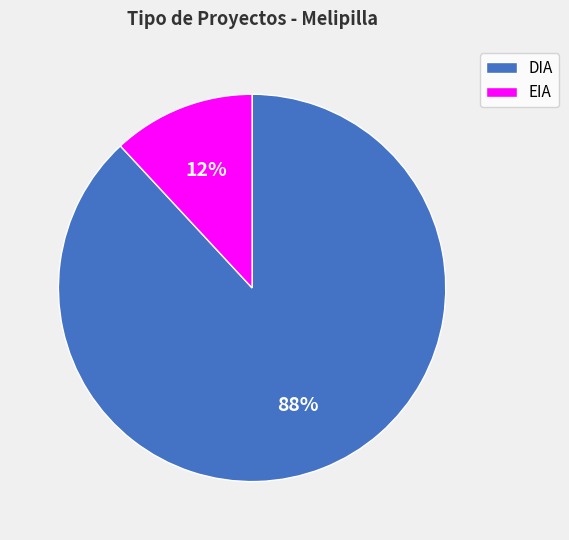

How many slices are in this pie chart?

2